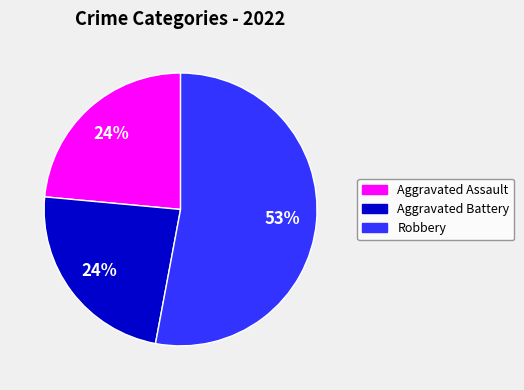

Does any single category account for the majority?

Yes